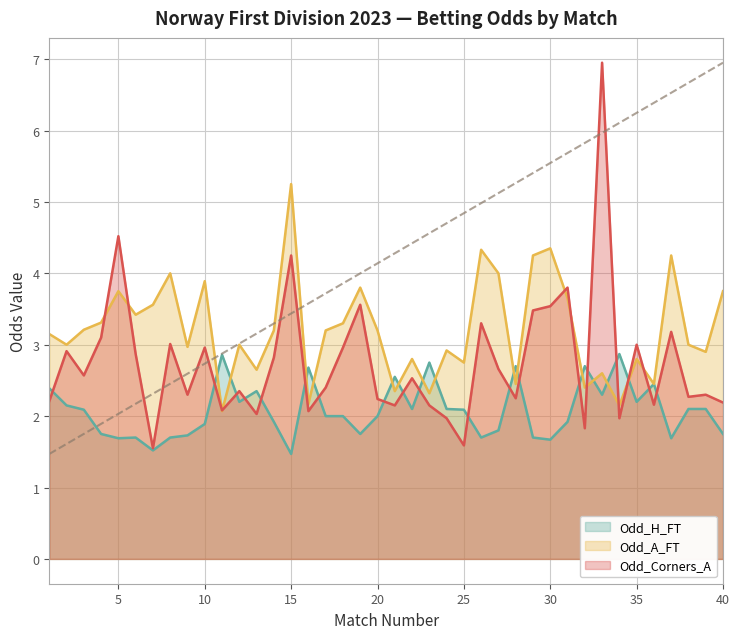

Between 18 and 38, which series saw the biggest shift?

Odd_Corners_A